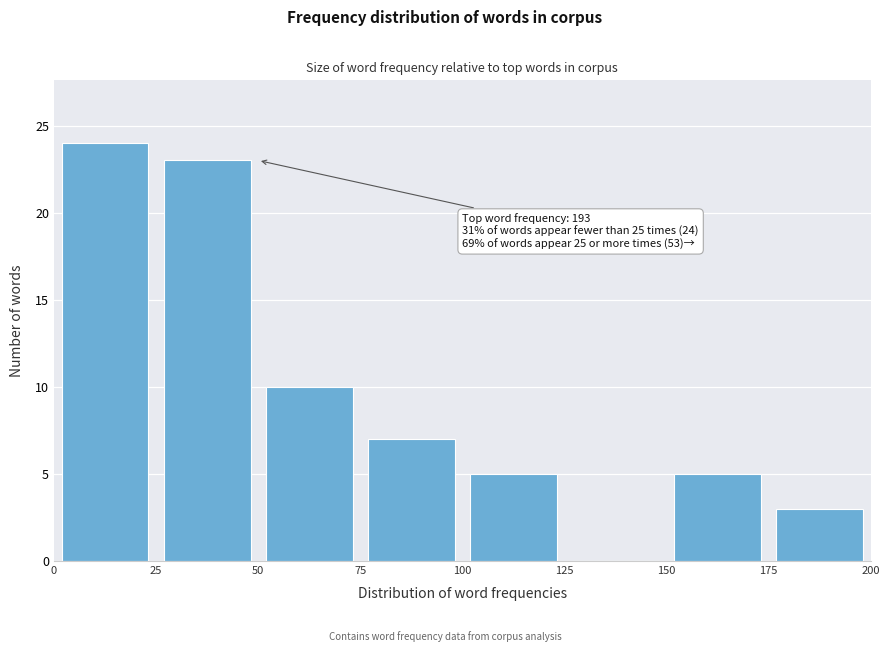

Which range on the x-axis has the tallest bar?

0 to 25